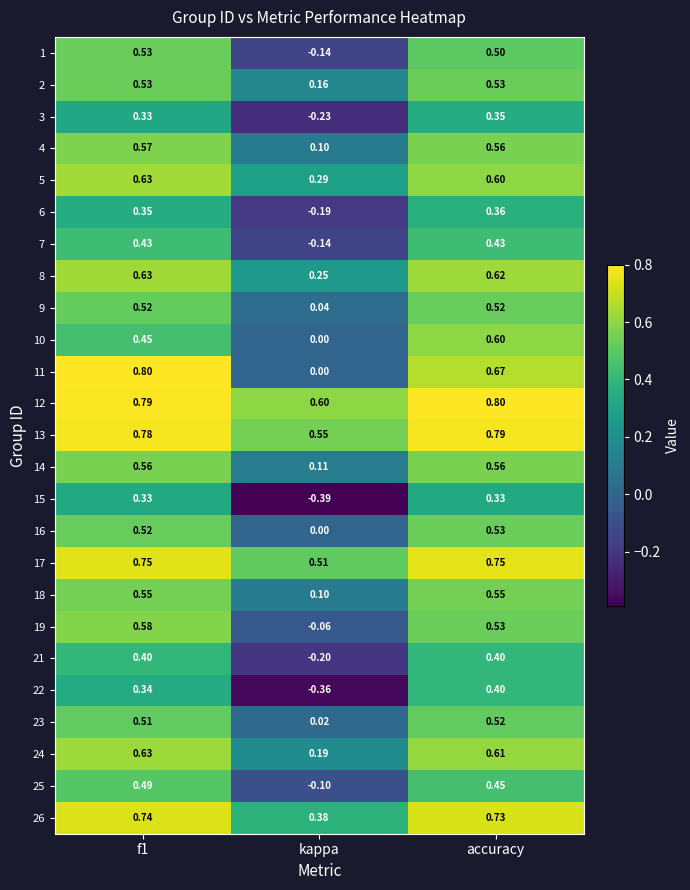

What is the spread (max minus min) of values at accuracy?

0.5